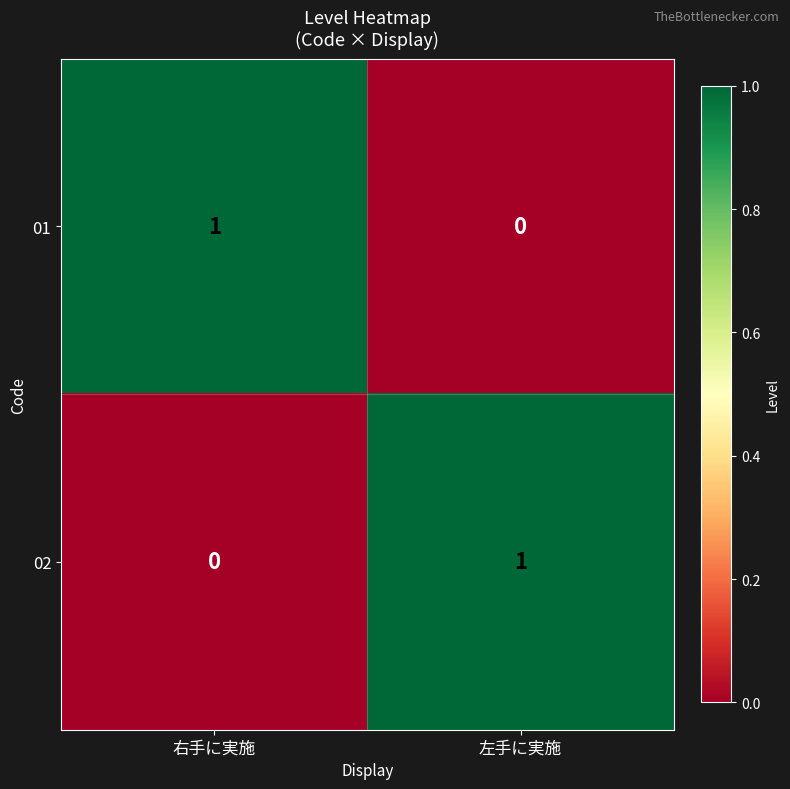

Rank the categories by 02 value from highest to lowest.

左手に実施, 右手に実施